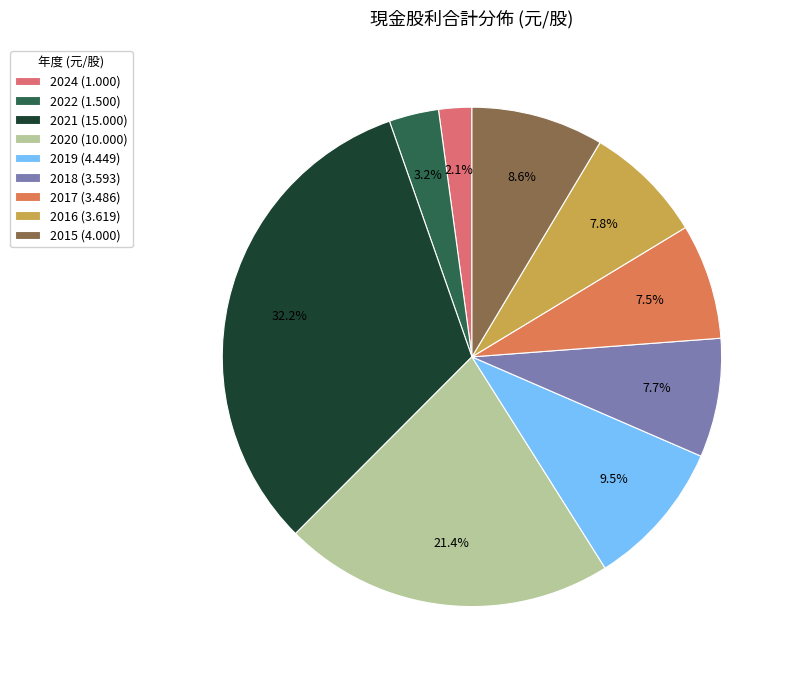

How many slices are in this pie chart?

9